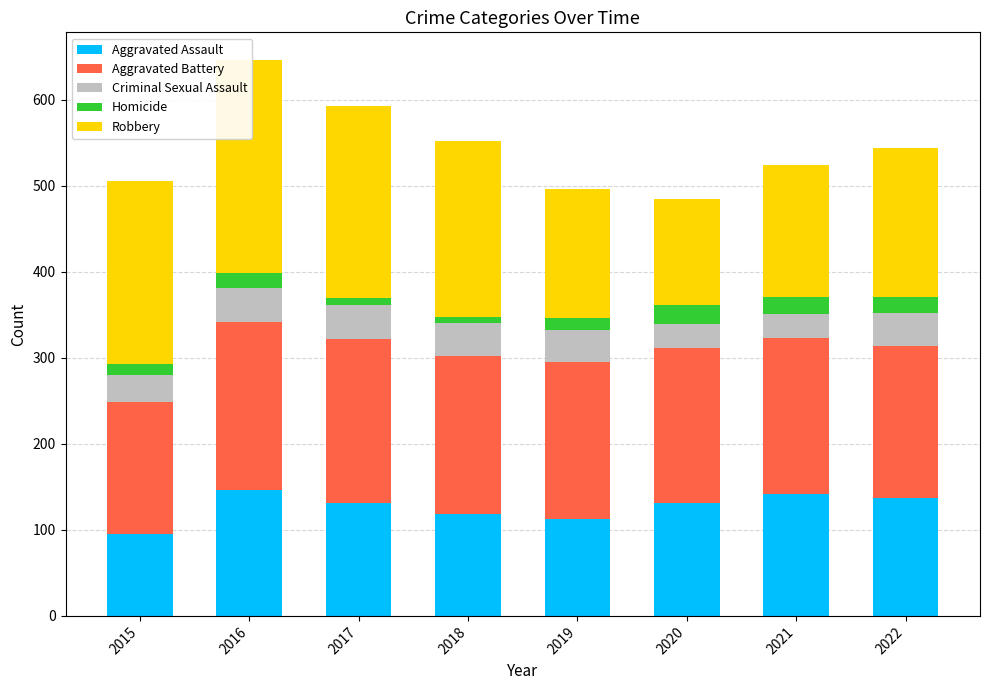

How many data points does each series have?

8